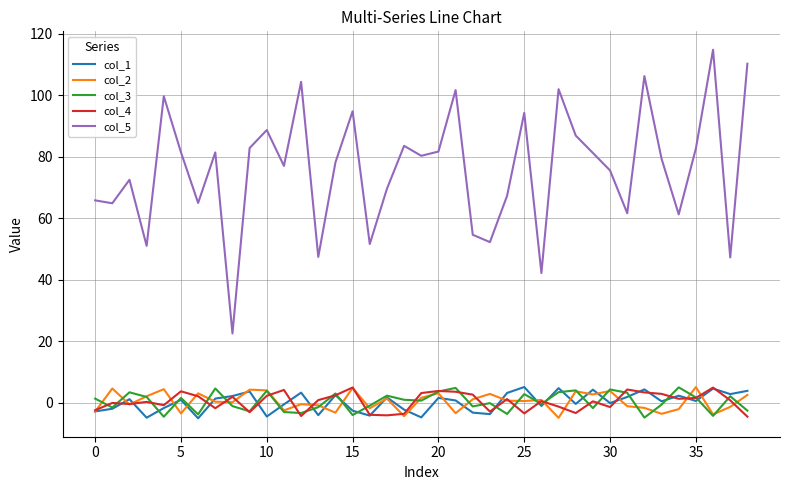

Which series has the largest total across all categories?

col_5